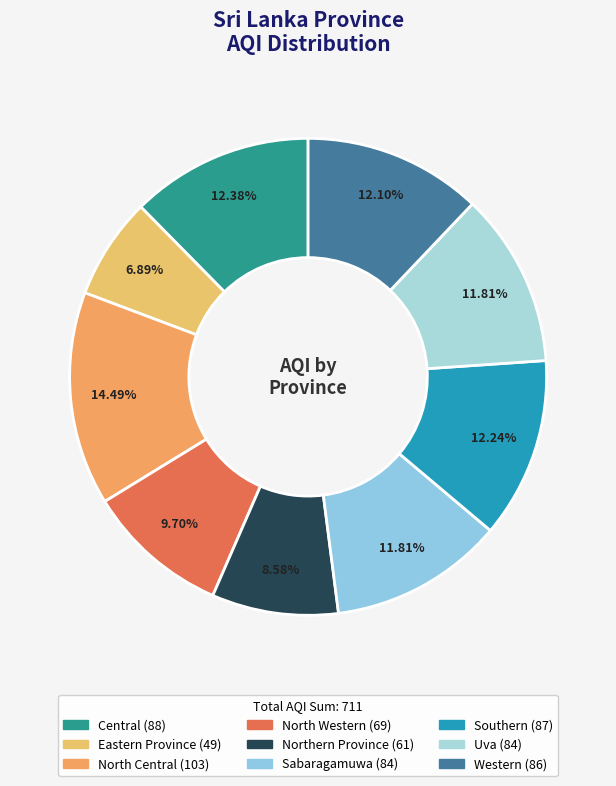

Is it true that Southern is 12% of the pie?

True